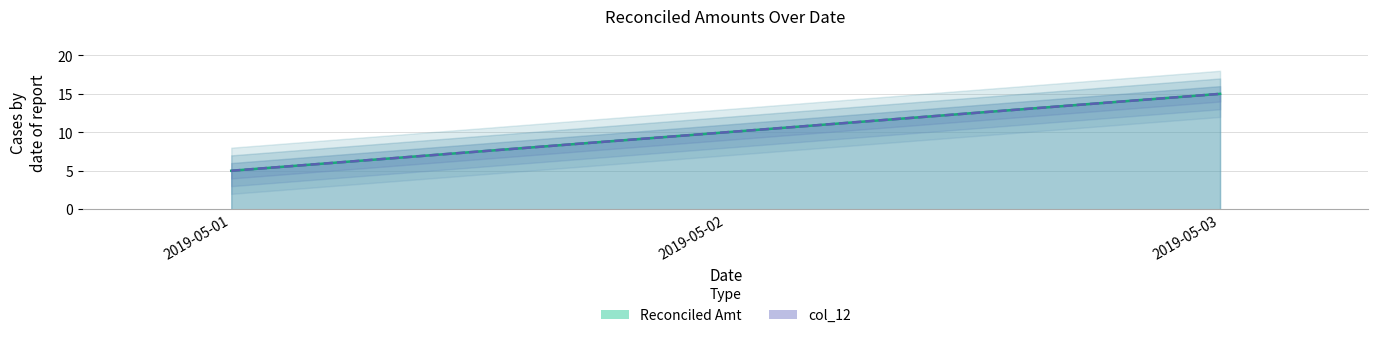

At which label does col_12 first exceed 10?

2019-05-03